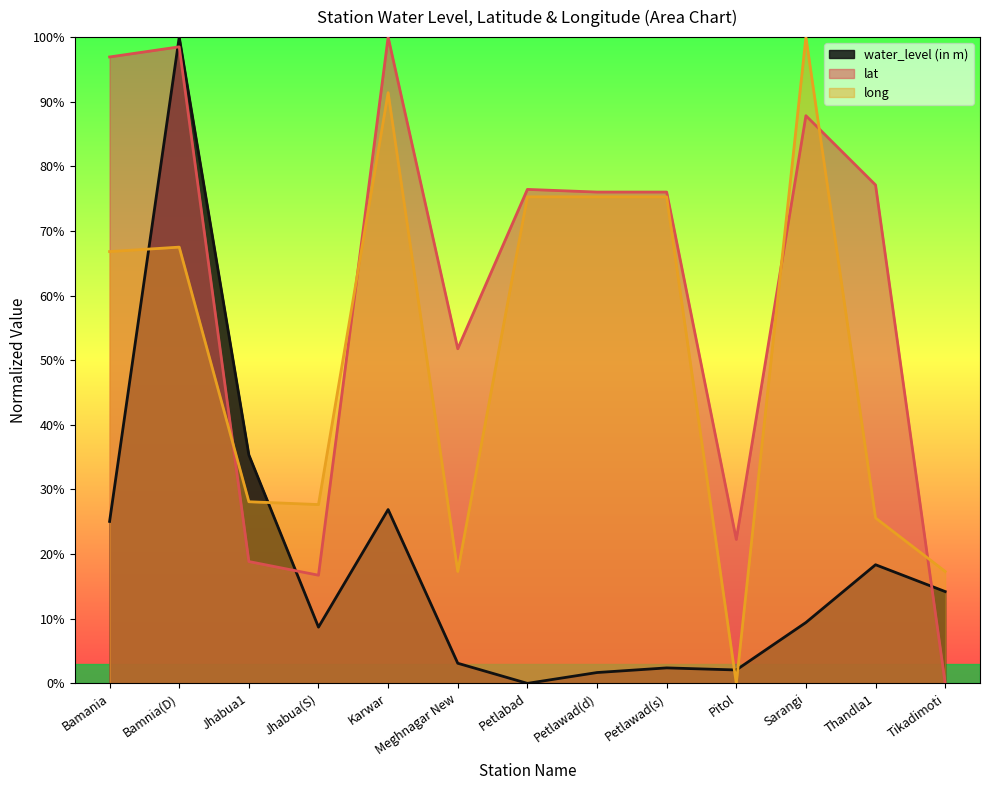

At how many categories does at least one series exceed 64?

8